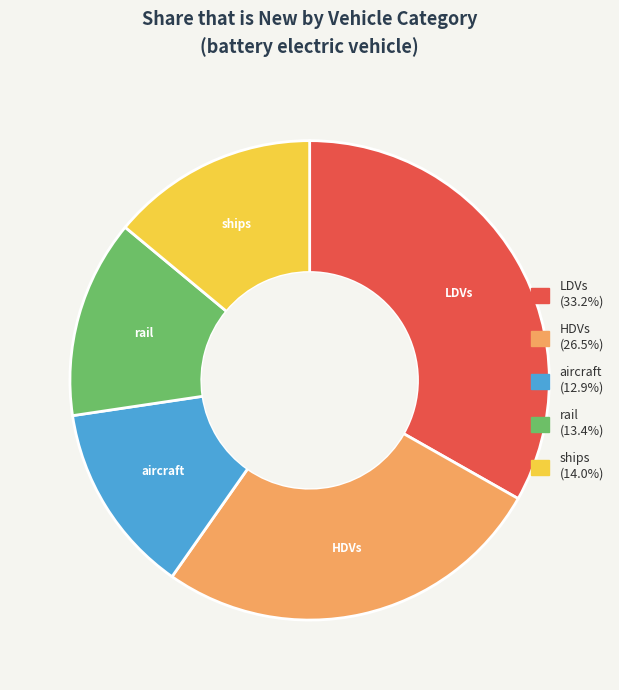

Count the number of slices in the pie.

5